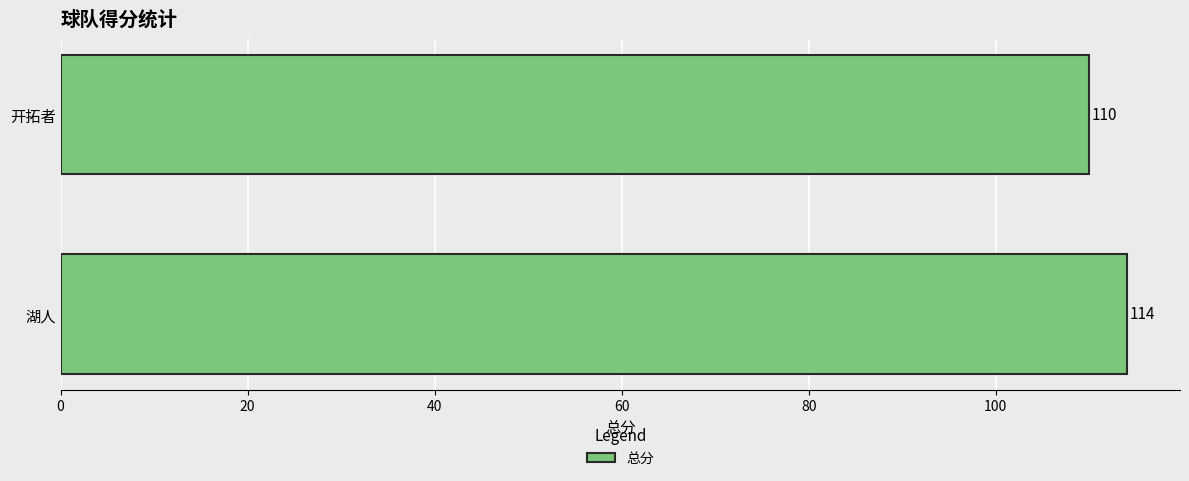

What is the greatest value displayed?

114